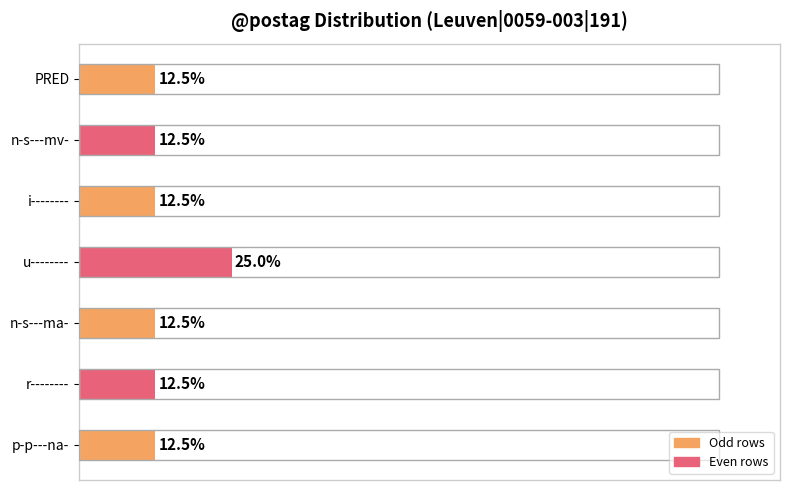

Which category has the highest value across all series?

u--------